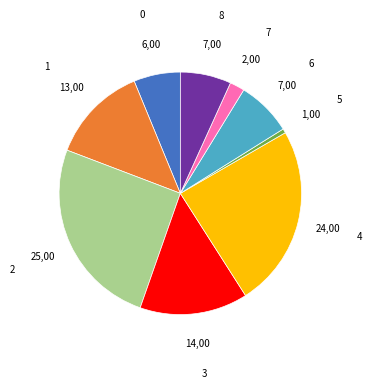

Is there a majority slice in this chart?

No